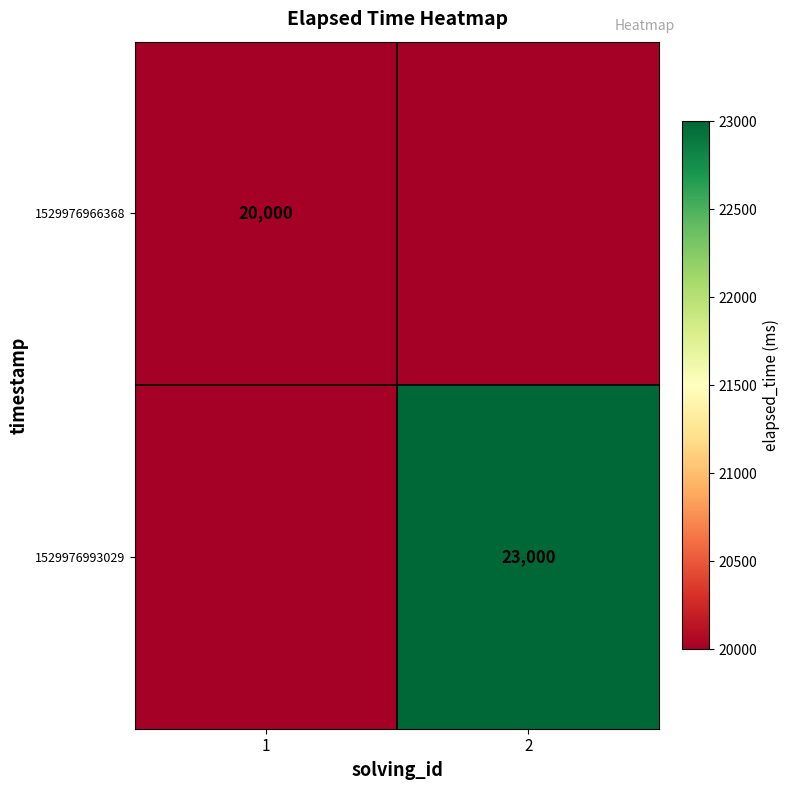

True or false: 1529976966368 has a value of 4610 at 1.

False